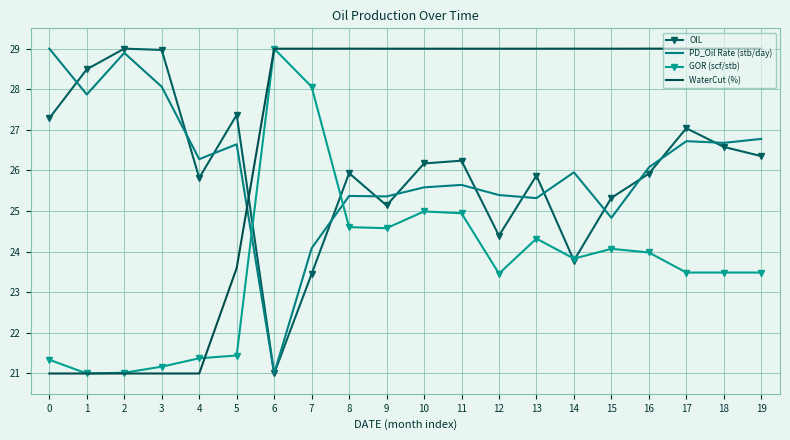

True or false: OIL has a value of 7.5 at 9.

False